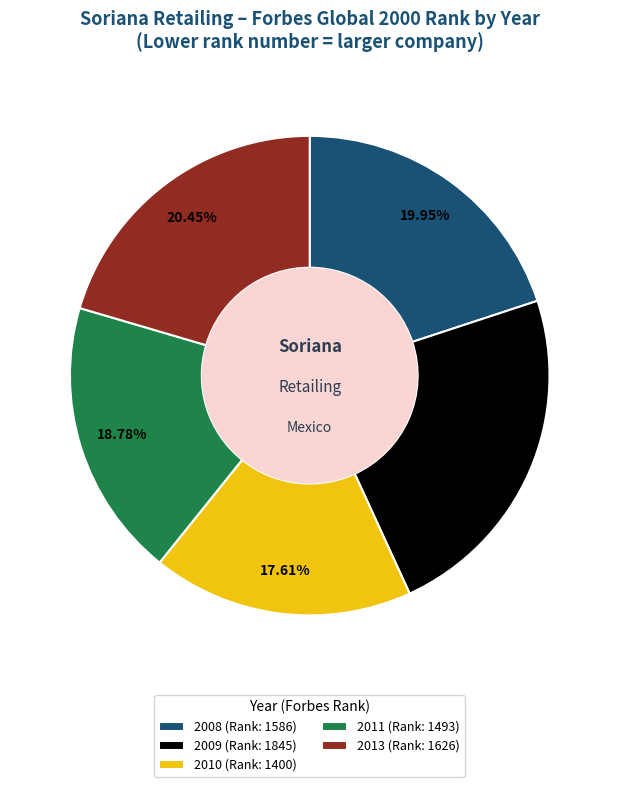

Does 2008 account for over 50% of the chart?

No